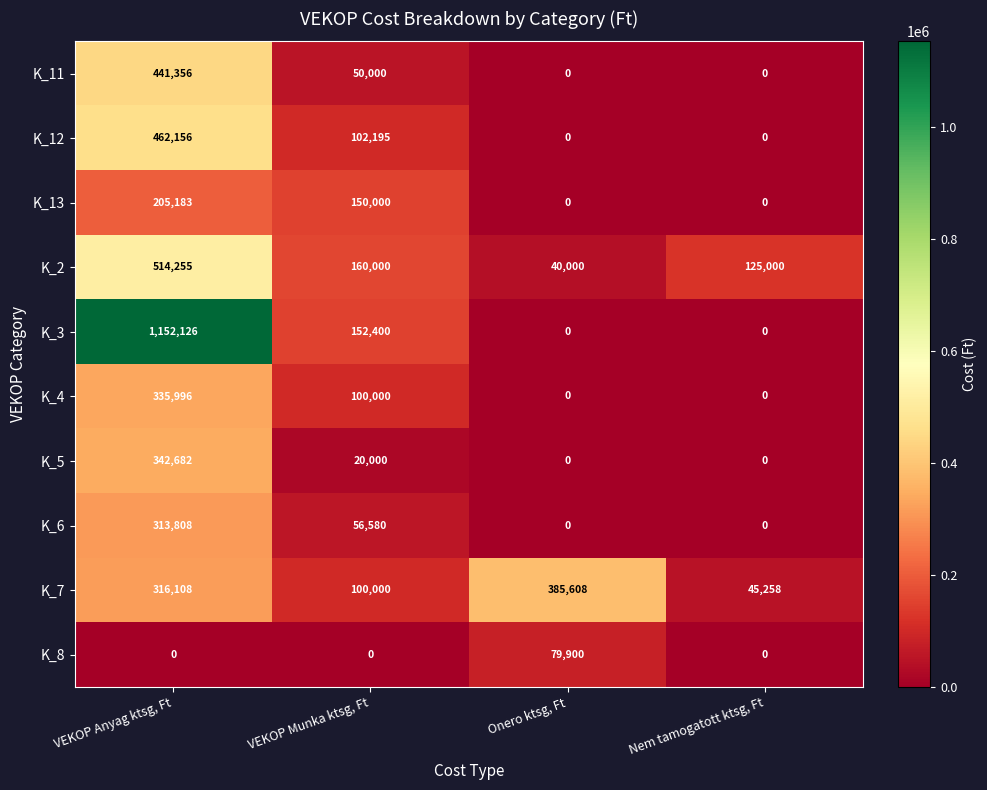

Which series has the largest total across all categories?

K_3